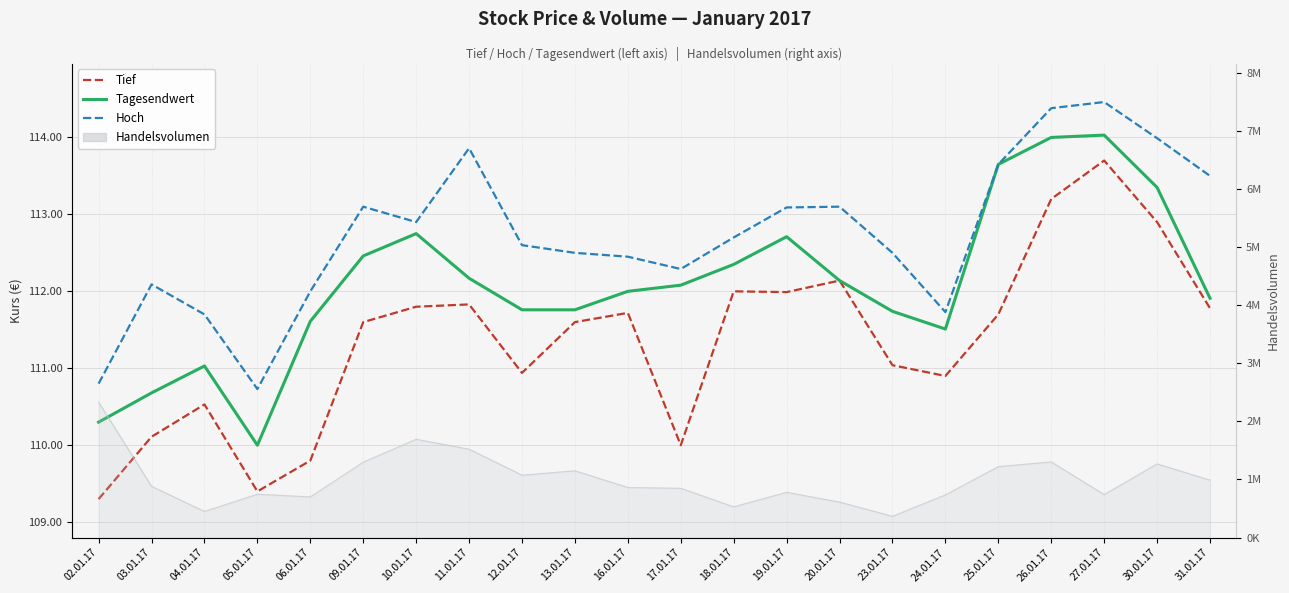

True or false: Hoch has a value of 193.4 at 30.01.17.

False